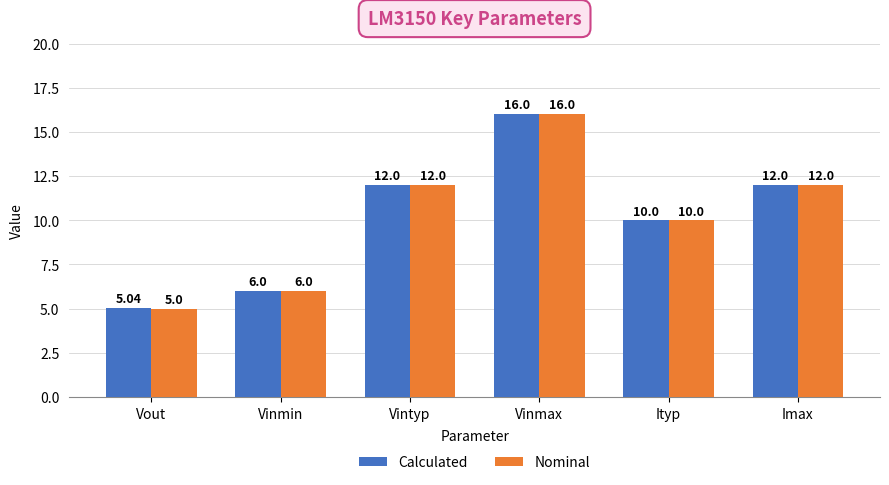

Which series has the widest spread of values?

Nominal